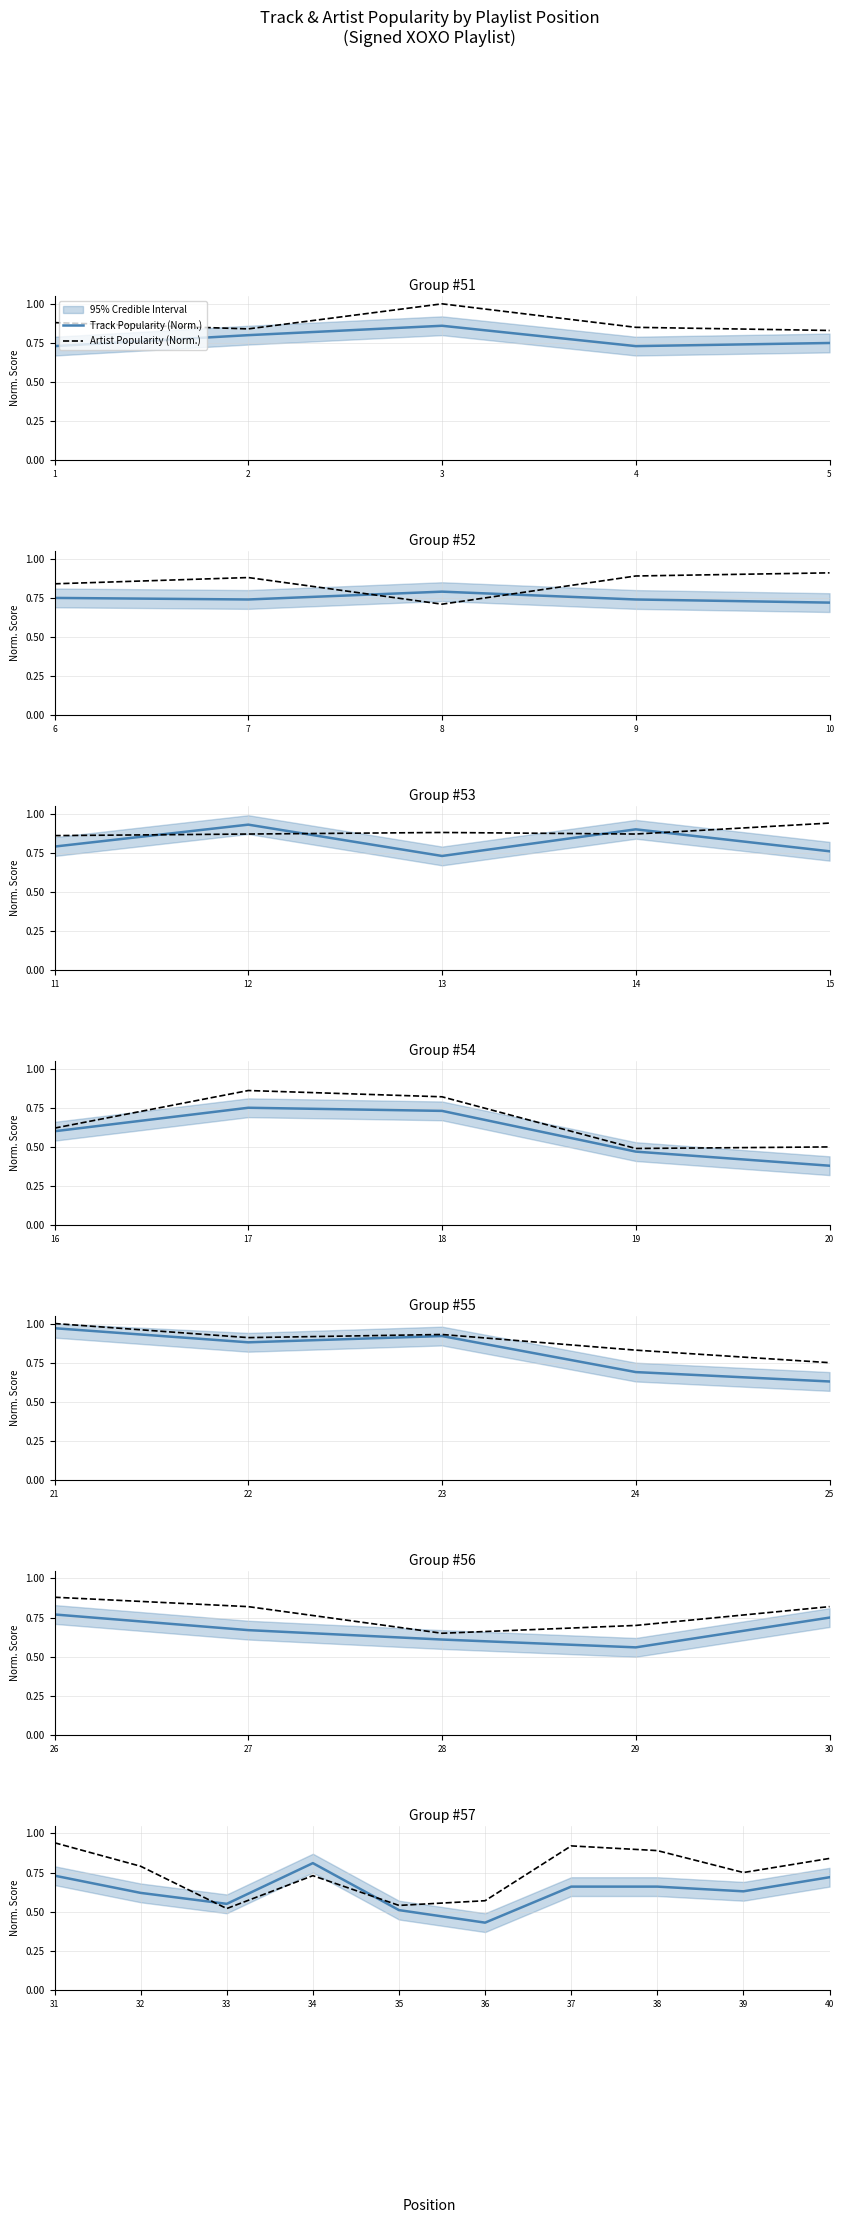

What is the value of the Artist Popularity (Norm.) point at the 8th from the left?

0.9